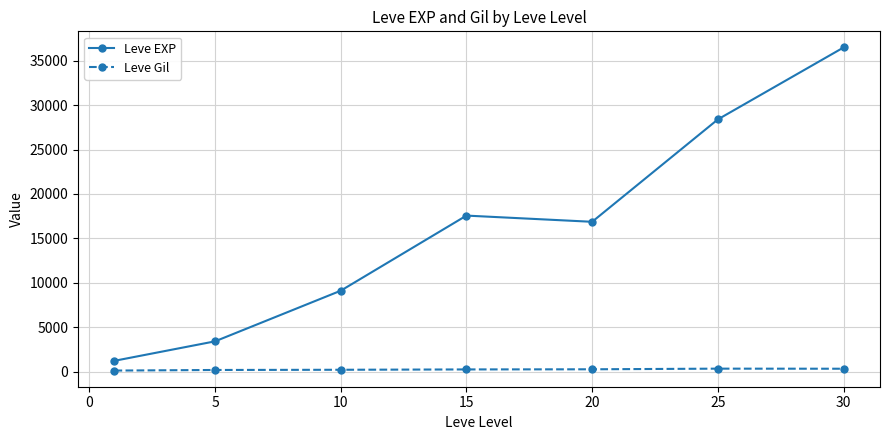

How many data points does each series have?

7